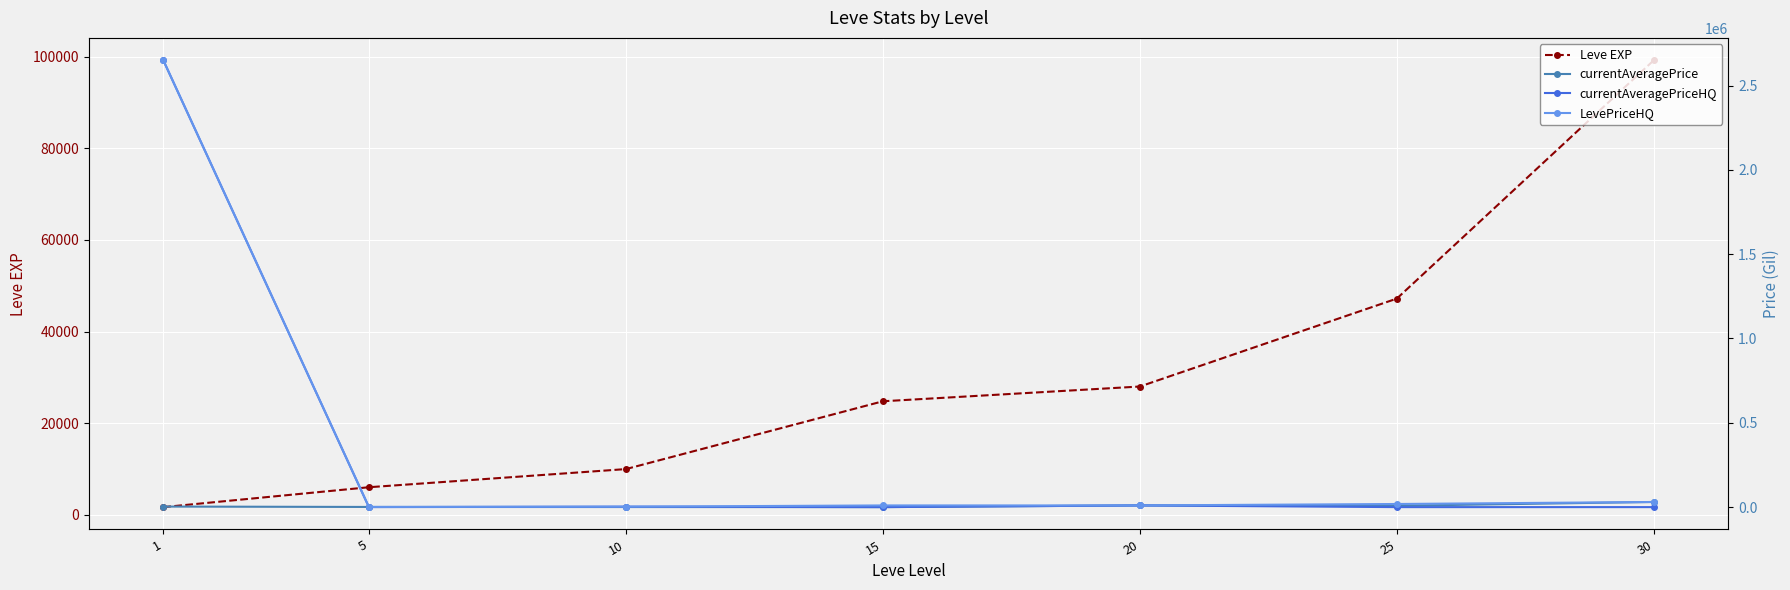

Reading left to right, extract all data points from this chart.

Leve EXP: 1690.0	6030.0	9990.0	24790.0	28010.0	47200.0	99220.0
currentAveragePrice: 3307.0	1000.0	446.6	0.0	10000.0	8000.0	30495.0
currentAveragePriceHQ: 2650000.0	0.0	2666.3	0.0	10000.0	0.0	0.0
LevePriceHQ: 2650000.0	1000.0	2666.3	10000.0	10000.0	18498.5	30495.0